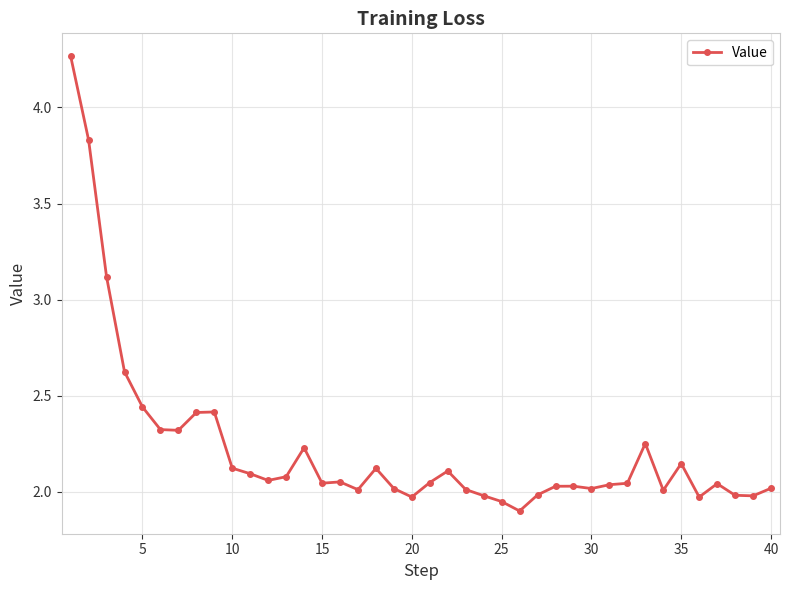

What is the value of the 3rd point from the left?

3.1